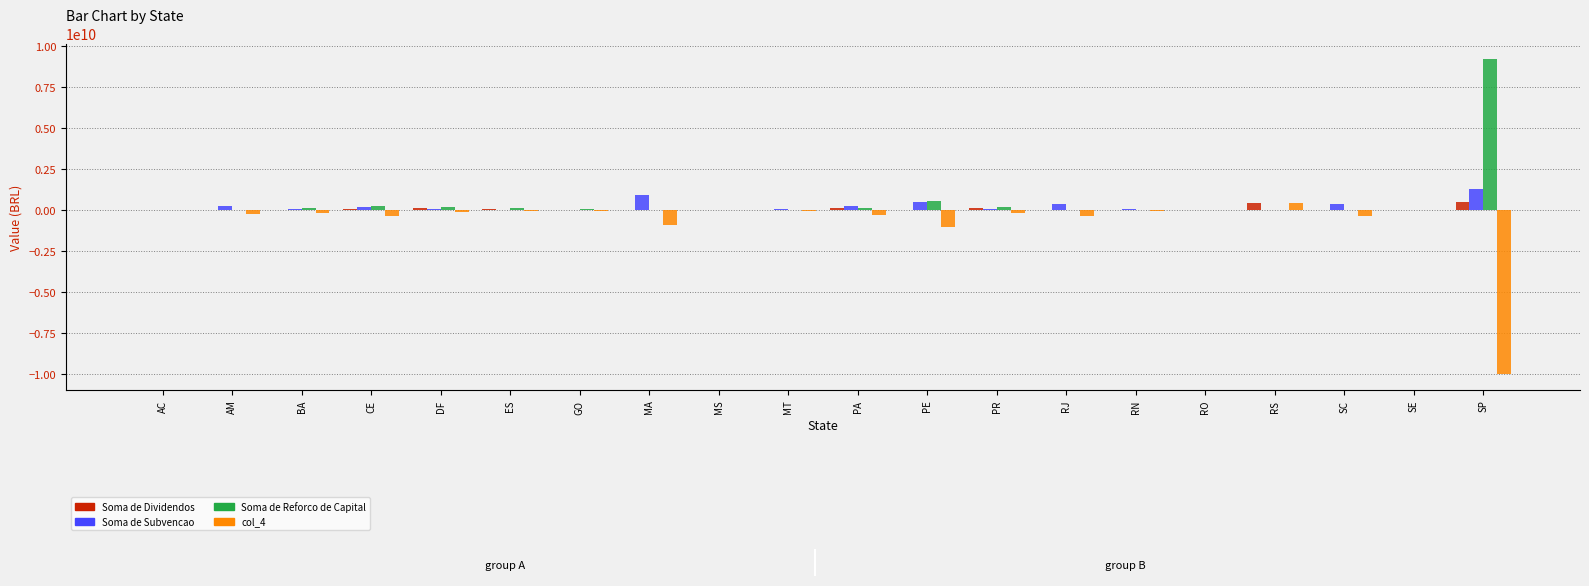

At which category does the chart reach its peak across all series?

SP